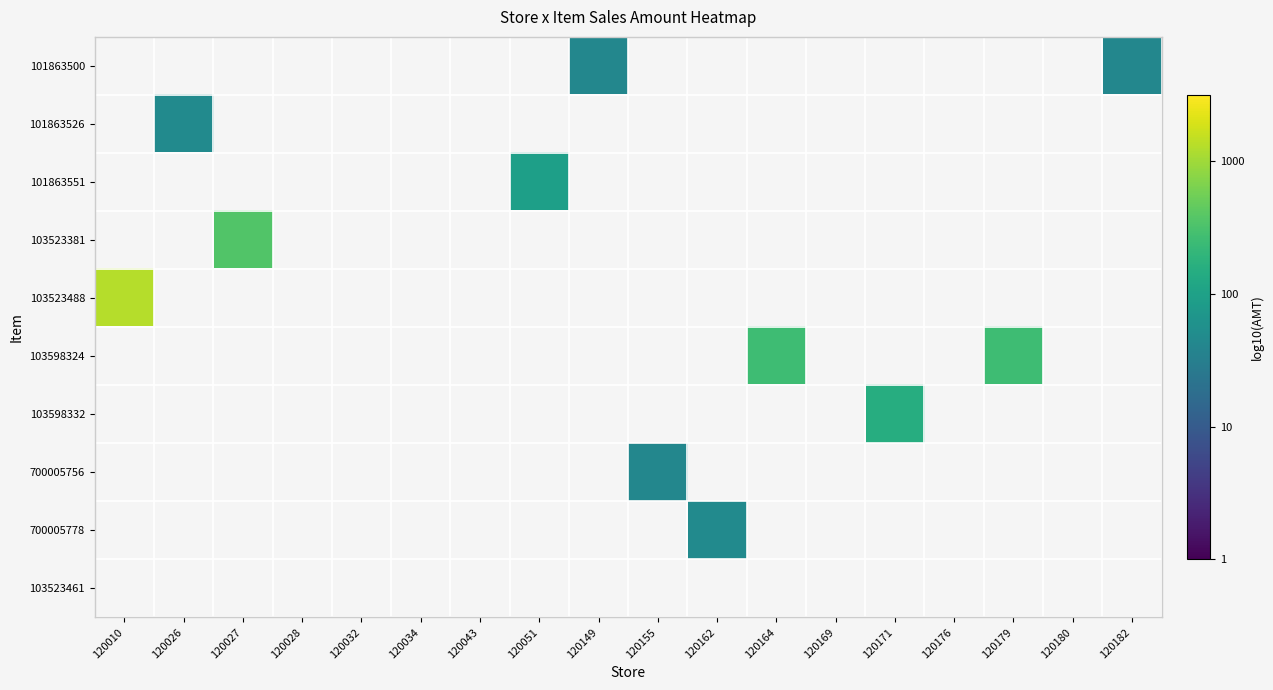

Read the 103523381 value at 120027.

2.5